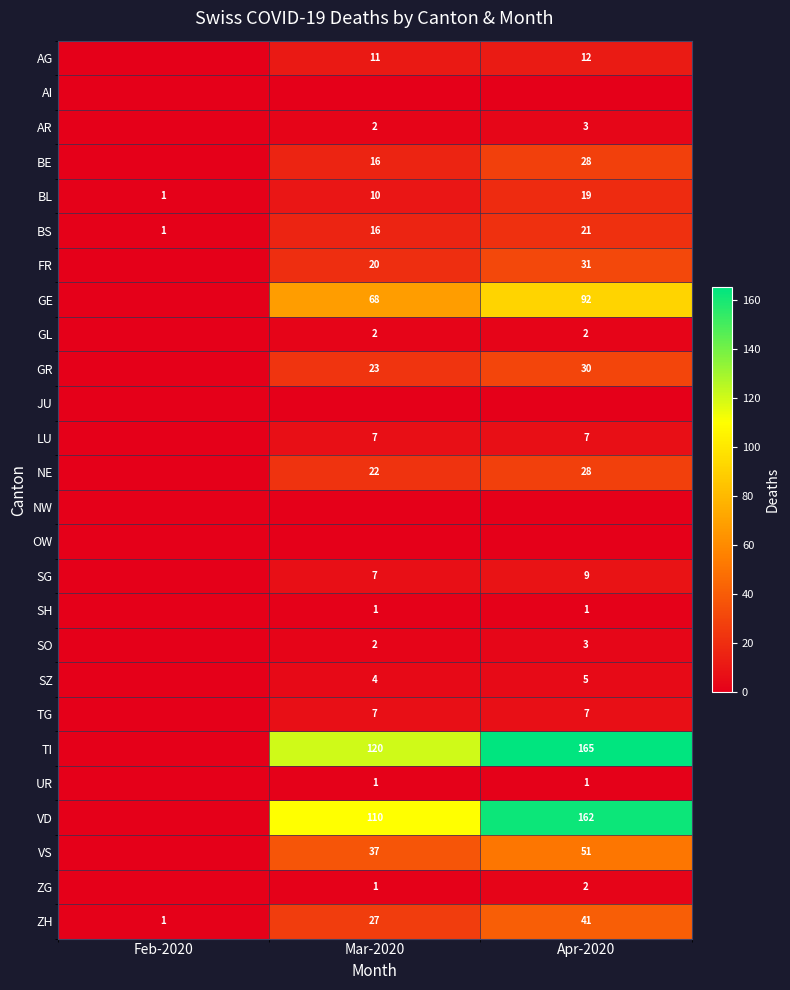

The BL series shows 1 at Feb-2020. True or false?

True